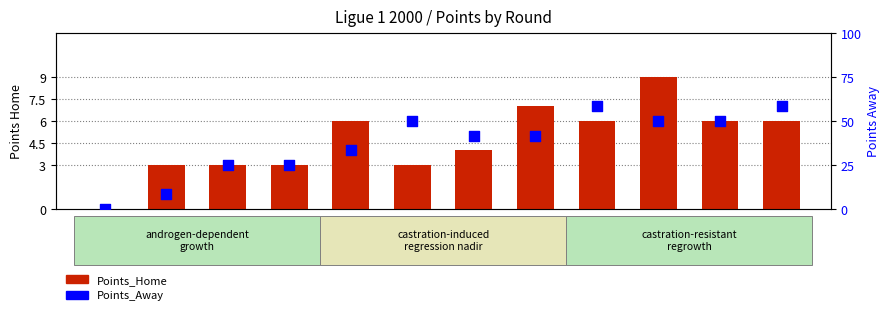

Is the value of Points_Home at Round4 greater than the value of Points_Away at Round12?

No